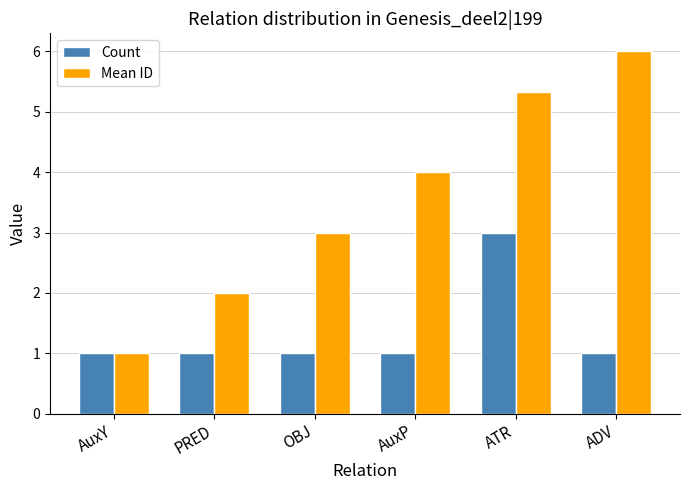

Which series has the largest total across all categories?

Mean ID